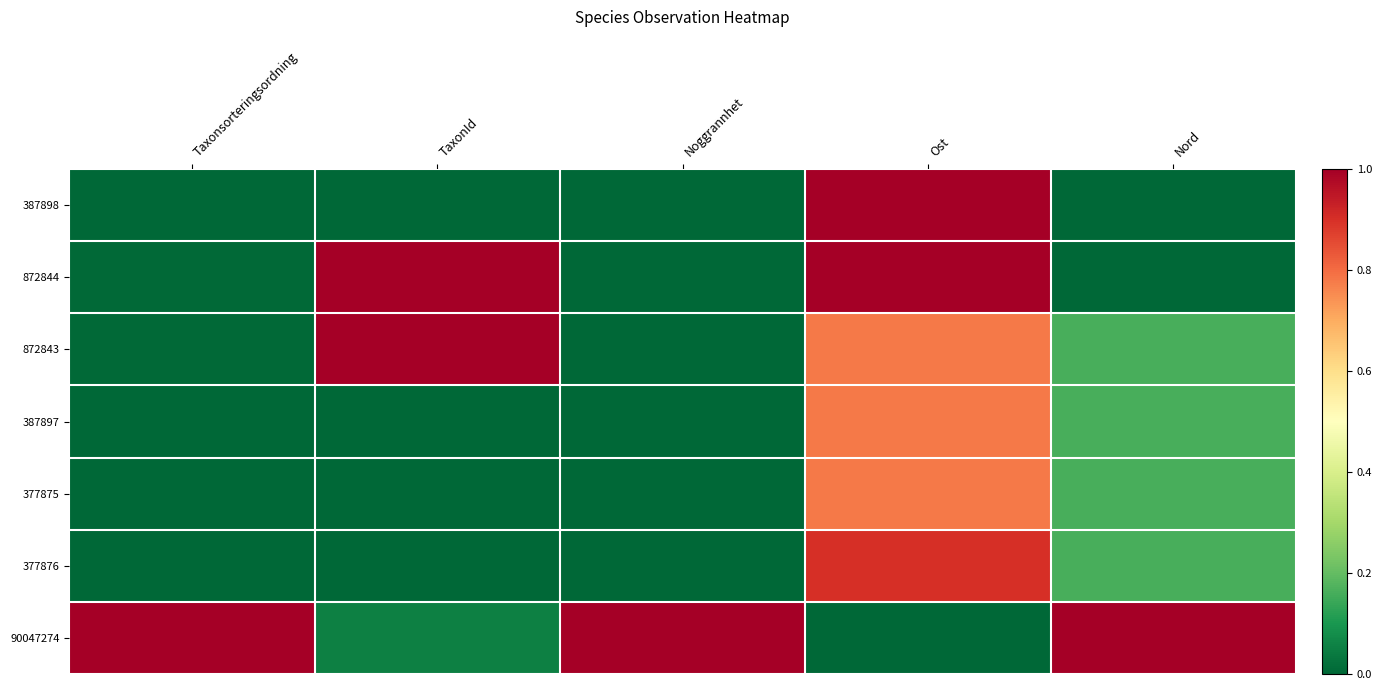

How many categories are shown in the chart?

5